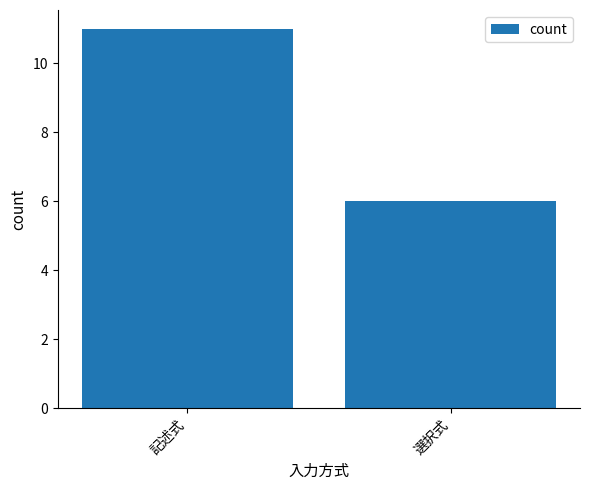

Are the bars horizontal?

No